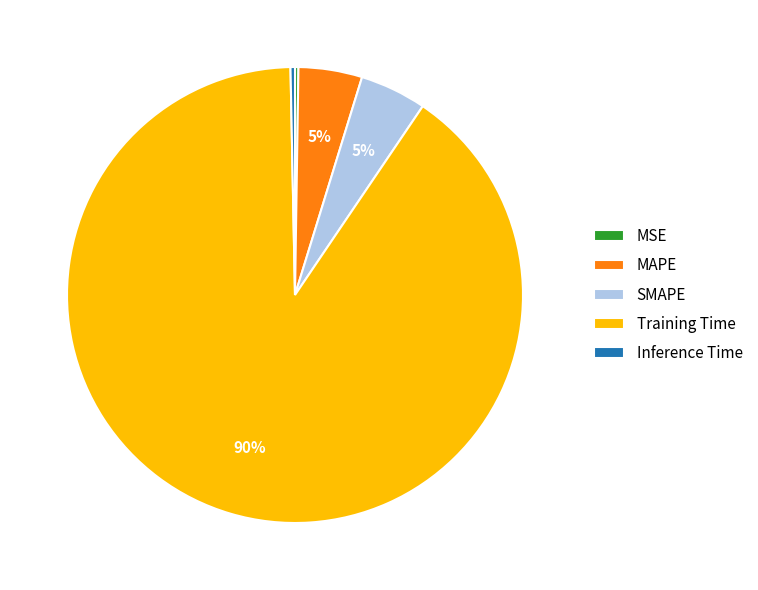

Which slice is the largest?

Training Time